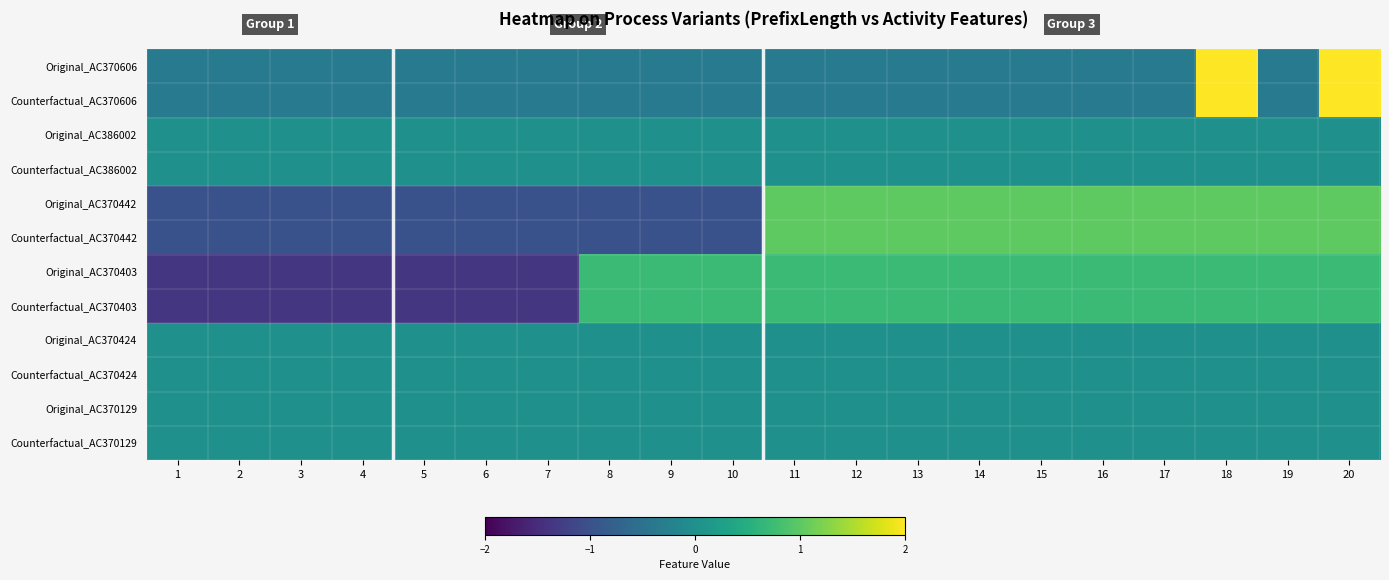

What is the spread (max minus min) of values at 17?

1.3